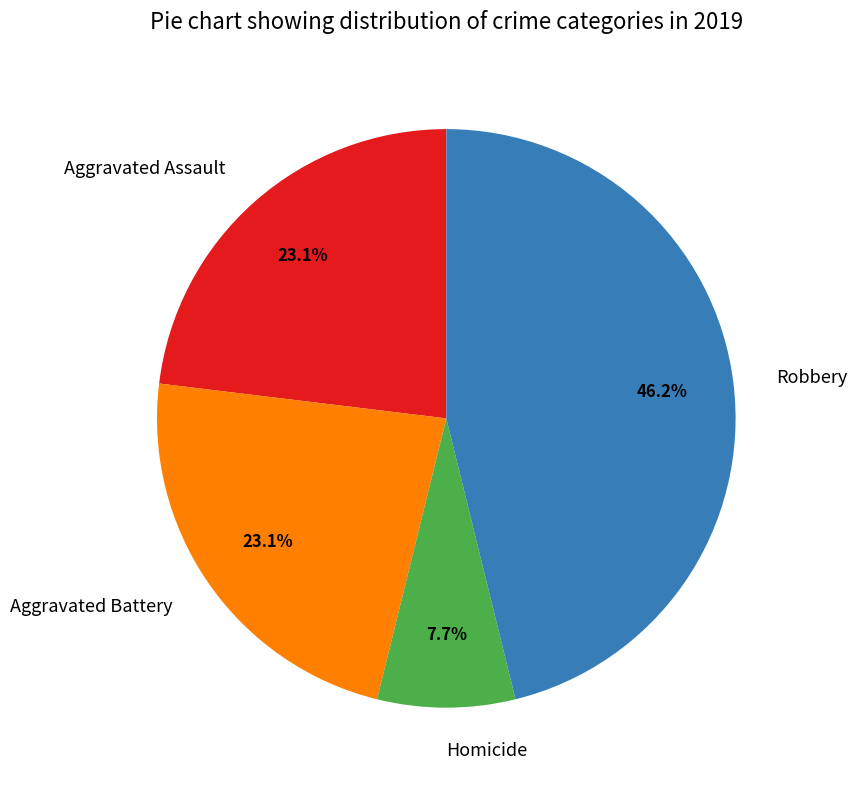

True or false: Aggravated Assault accounts for 32% of the total.

False